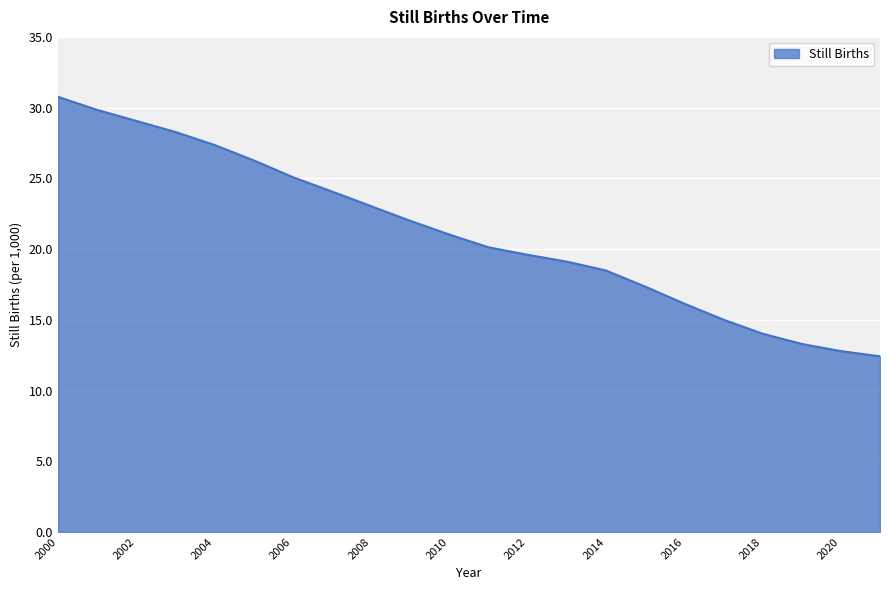

What is the minimum value shown in the chart?

12.4